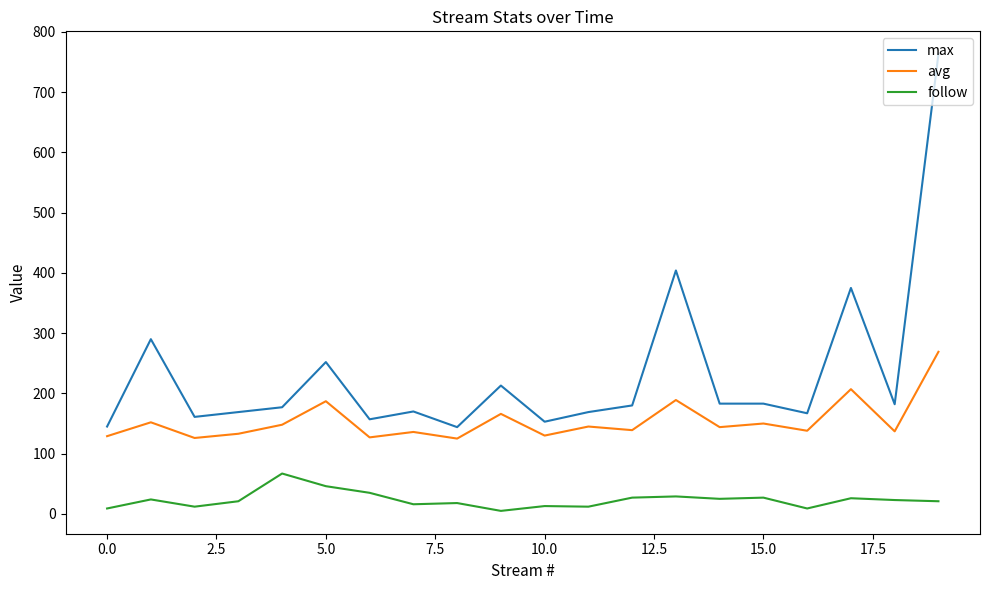

Which series has the largest range (max minus min)?

max